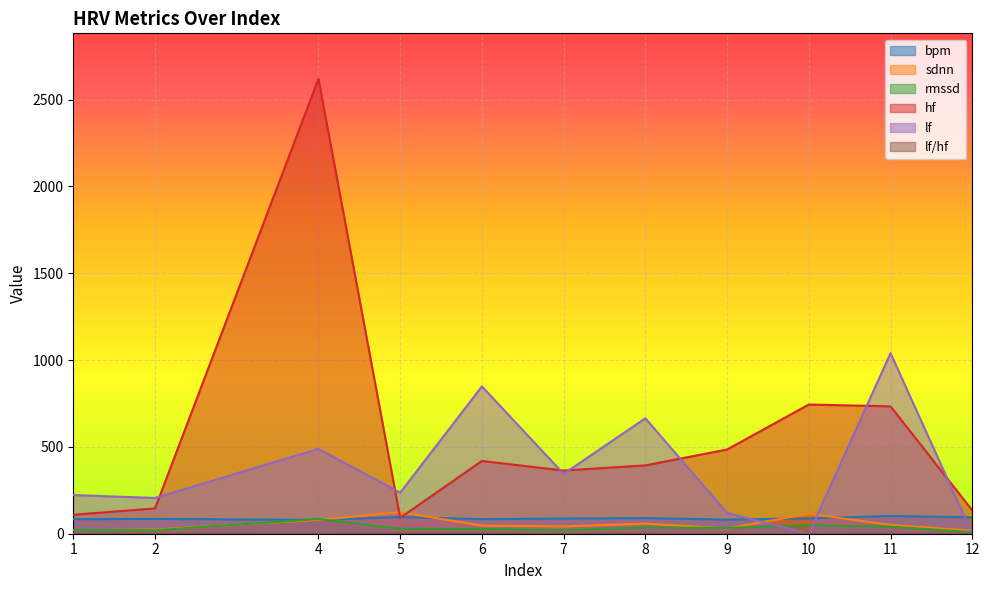

At which category is the sum across all series the highest?

4